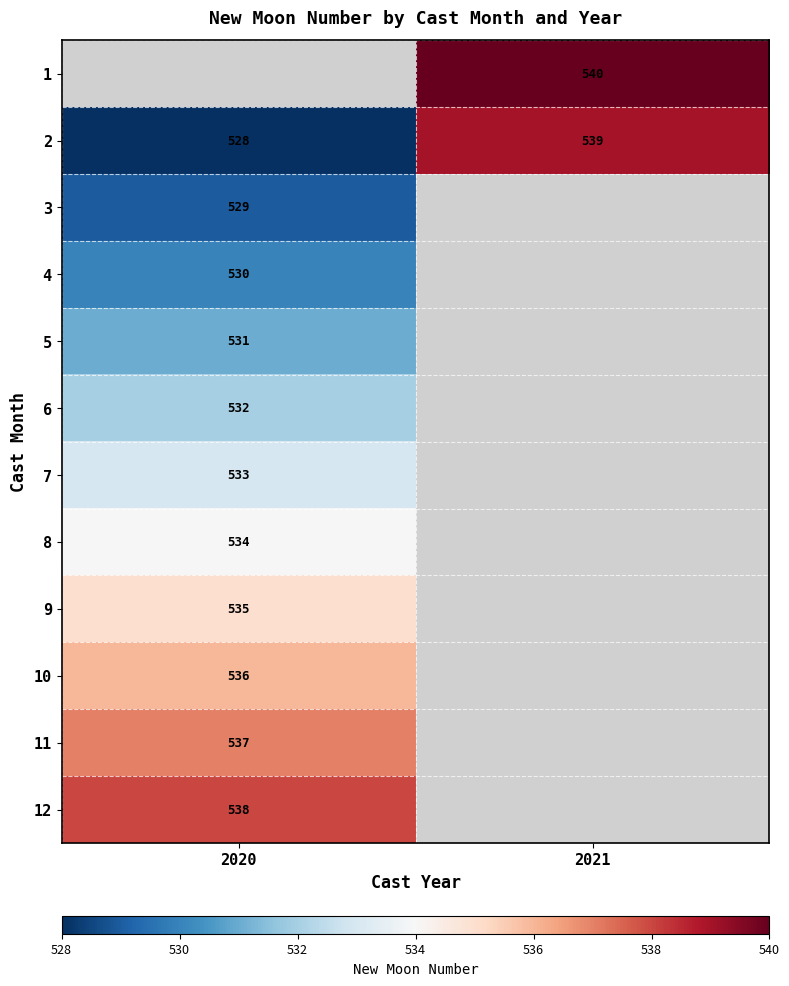

What is the greatest value displayed?

540.0